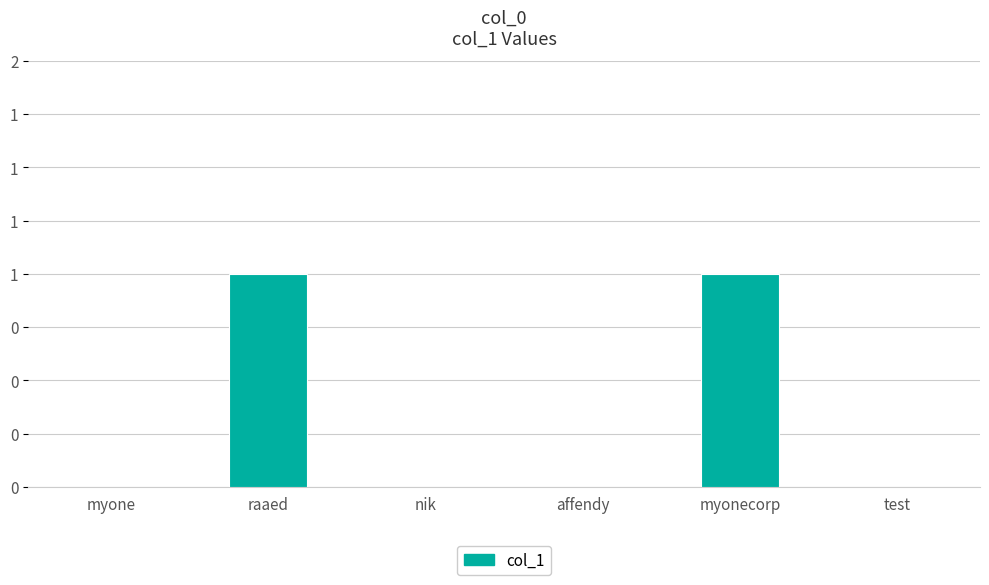

What is the difference between the maximum and minimum values?

1